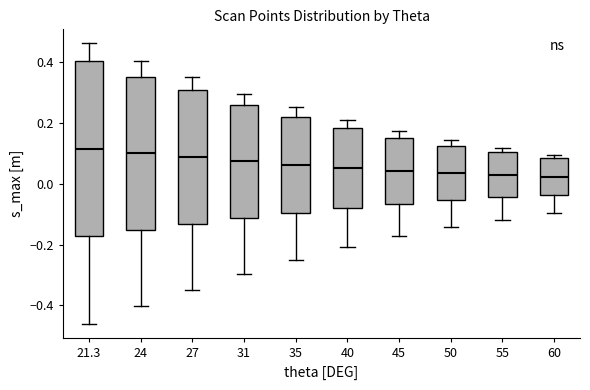

Reading left to right, read every box against the y-axis: the position of its median line, the range the box covers, and the ends of its whiskers. The values are not printed on the chart, so give them approximately, as read against the axis.

21.3: median 0.12, box -0.18 to 0.40, whiskers -0.46 to 0.46
24: median 0.10, box -0.16 to 0.36, whiskers -0.40 to 0.40
27: median 0.08, box -0.14 to 0.30, whiskers -0.36 to 0.36
31: median 0.08, box -0.12 to 0.26, whiskers -0.30 to 0.30
35: median 0.06, box -0.10 to 0.22, whiskers -0.26 to 0.26
40: median 0.06, box -0.08 to 0.18, whiskers -0.20 to 0.20
45: median 0.04, box -0.06 to 0.16, whiskers -0.18 to 0.18
50: median 0.04, box -0.06 to 0.12, whiskers -0.14 to 0.14
55: median 0.02, box -0.04 to 0.10, whiskers -0.12 to 0.12
60: median 0.02, box -0.04 to 0.08, whiskers -0.10 to 0.10